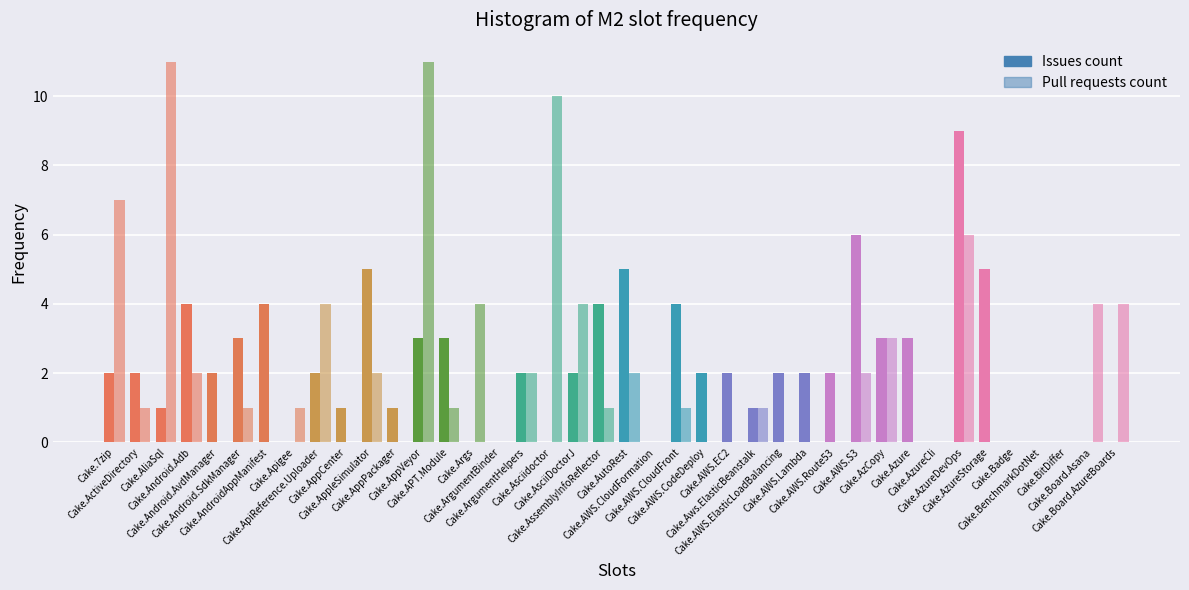

List the labels in order of Pull requests count value, largest first.

Cake.AliaSql, Cake.AppVeyor, Cake.Asciidoctor, Cake.7zip, Cake.AzureDevOps, Cake.ApiReference.Uploader, Cake.Args, Cake.AsciiDoctorJ, Cake.Board.Asana, Cake.Board.AzureBoards, Cake.AzCopy, Cake.Android.Adb, Cake.AppleSimulator, Cake.ArgumentHelpers, Cake.AutoRest, Cake.AWS.S3, Cake.ActiveDirectory, Cake.Android.SdkManager, Cake.Apigee, Cake.APT.Module, Cake.AssemblyInfoReflector, Cake.AWS.CloudFront, Cake.Aws.ElasticBeanstalk, Cake.Android.AvdManager, Cake.AndroidAppManifest, Cake.AppCenter, Cake.AppPackager, Cake.ArgumentBinder, Cake.AWS.CloudFormation, Cake.AWS.CodeDeploy, Cake.AWS.EC2, Cake.AWS.ElasticLoadBalancing, Cake.AWS.Lambda, Cake.AWS.Route53, Cake.Azure, Cake.AzureCli, Cake.AzureStorage, Cake.Badge, Cake.BenchmarkDotNet, Cake.BitDiffer